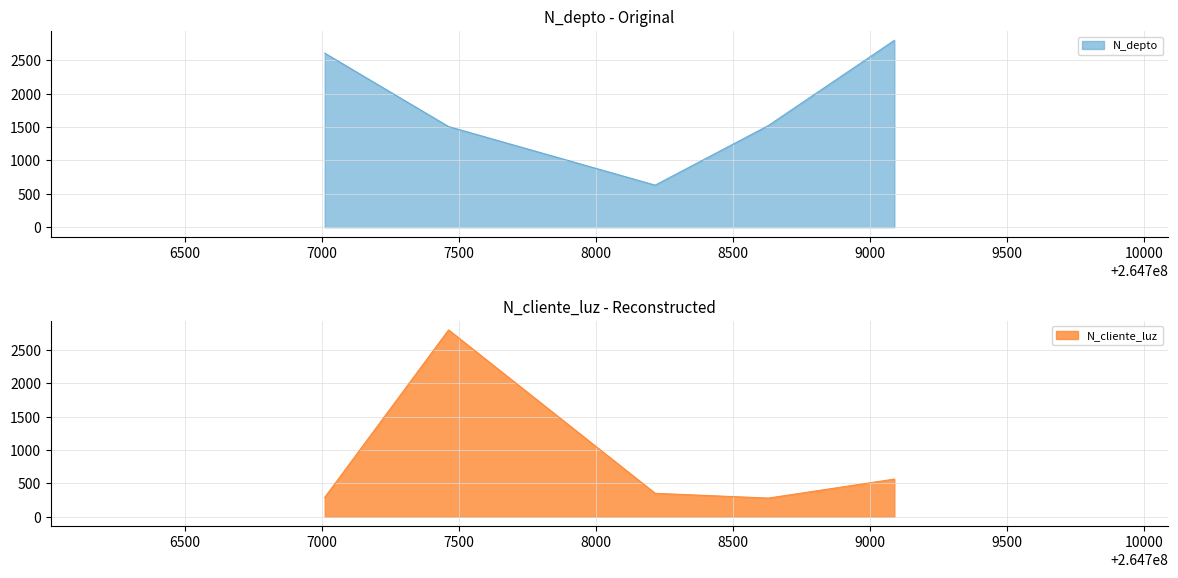

True or false: N_depto has a value of 1508.0 at 2022-02-24.

True